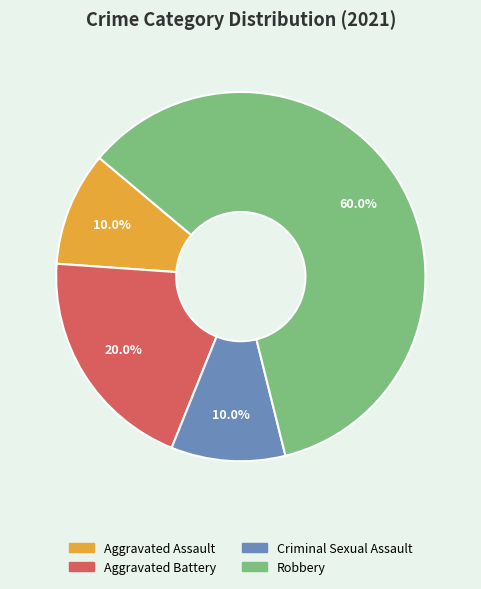

What portion of the pie excludes Aggravated Assault?

90.0%